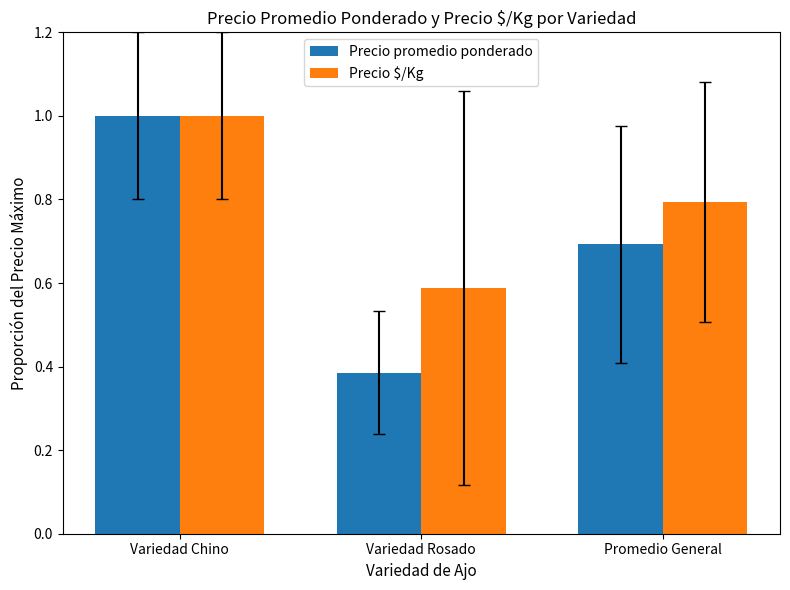

What is the total value across all series at Variedad Rosado?

1.0